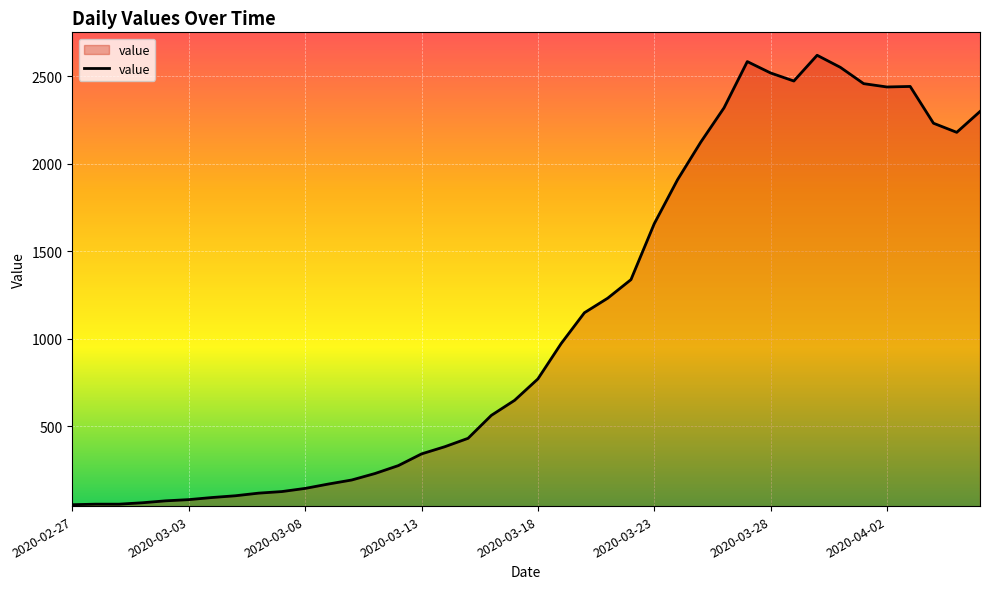

What is the maximum value shown in the chart?

2619